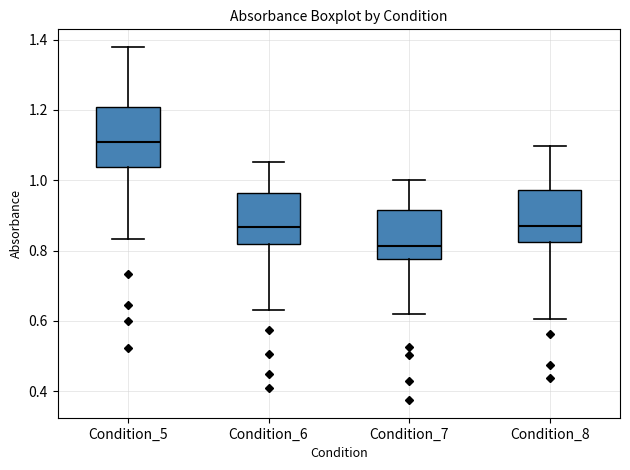

Reading left to right, transcribe this box plot: for each box, give where its median line is, the range the box spans, and where its two whiskers end, as read against the y-axis. The values are not printed on the chart, so give them approximately, as read against the axis.

Condition_5: median 1.10, box 1.04 to 1.20, whiskers 0.84 to 1.38
Condition_6: median 0.86, box 0.82 to 0.96, whiskers 0.64 to 1.06
Condition_7: median 0.82, box 0.78 to 0.92, whiskers 0.62 to 1.00
Condition_8: median 0.88, box 0.82 to 0.98, whiskers 0.60 to 1.10